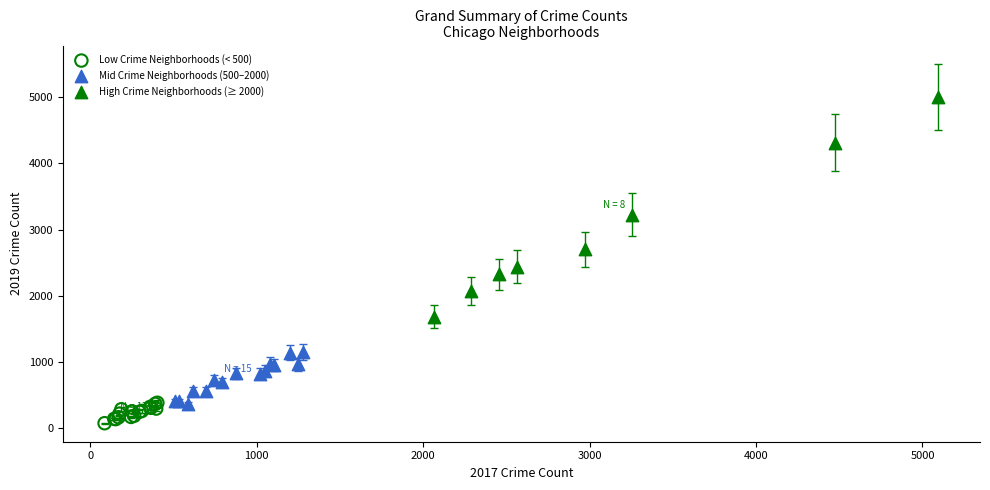

Which series has the widest spread of Y values?

High Crime Neighborhoods (≥ 2000)